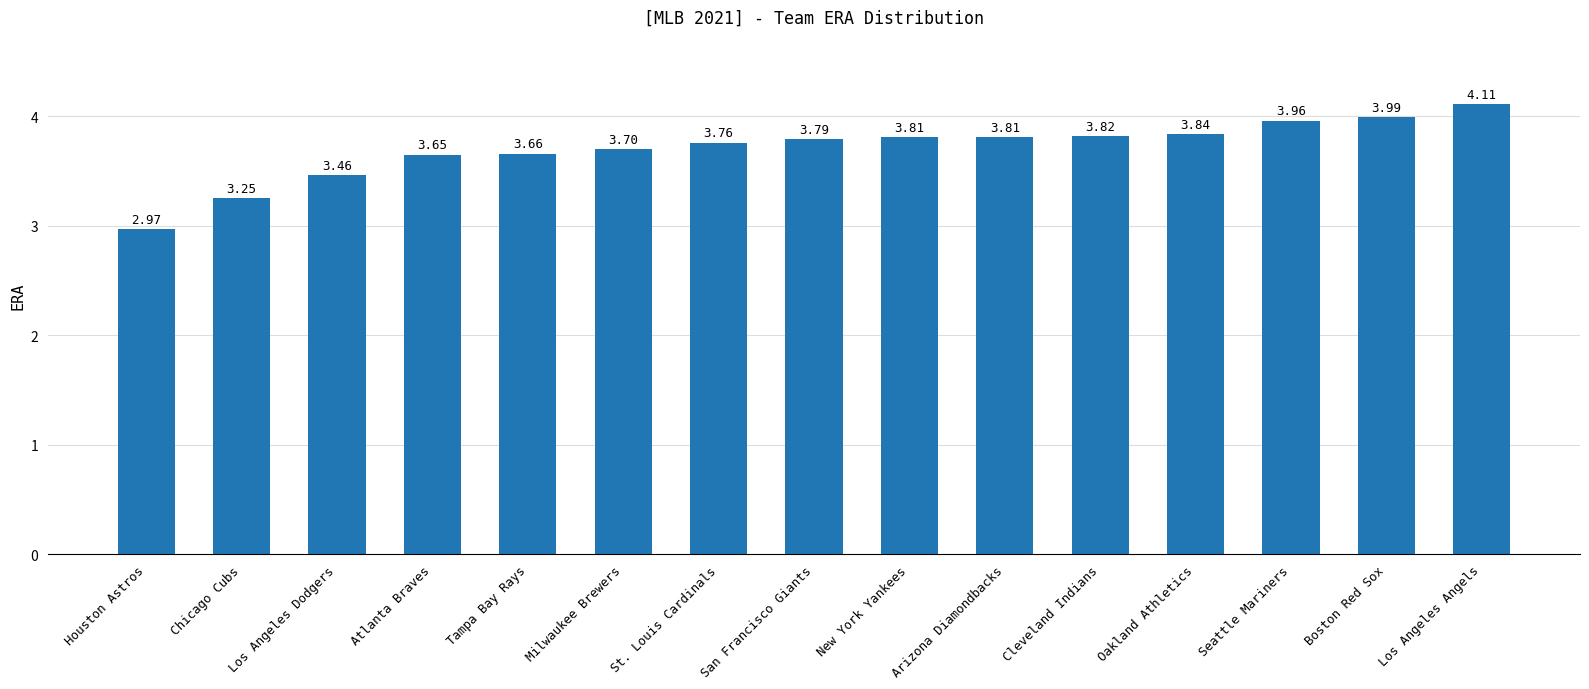

What is the change in value from St. Louis Cardinals to Cleveland Indians?

+0.1